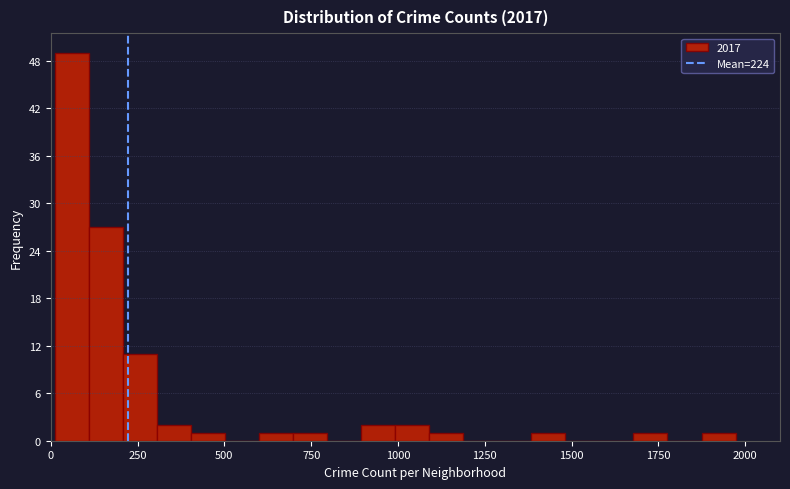

Read against the x-axis, roughly where is the centre of the tallest bar?

50